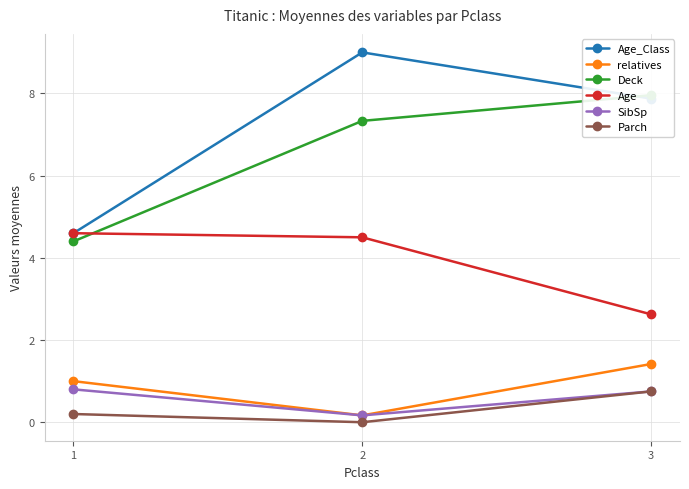

Is it true that SibSp equals 0.1 at 2?

False